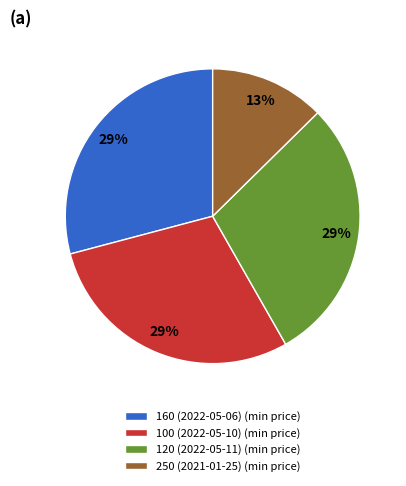

To the nearest percent, what is the combined percentage of 160 (2022-05-06) and 250 (2021-01-25)?

42%